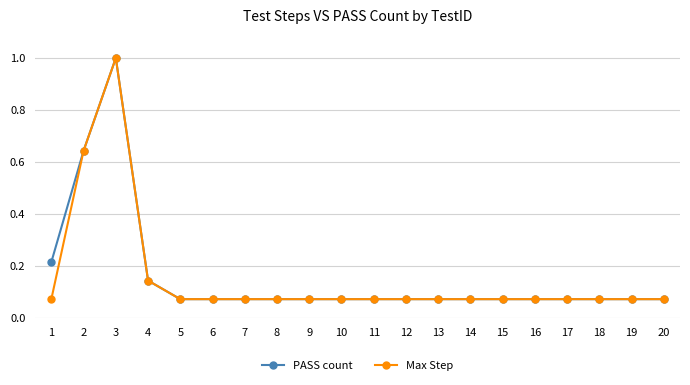

The value of Max Step at 20 is 0.0. True or false?

False